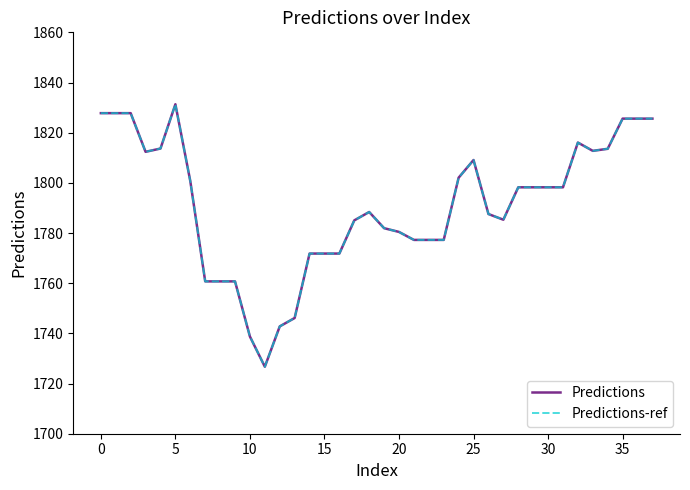

What is the value of the Predictions-ref point at the 34th from the left?

1812.8